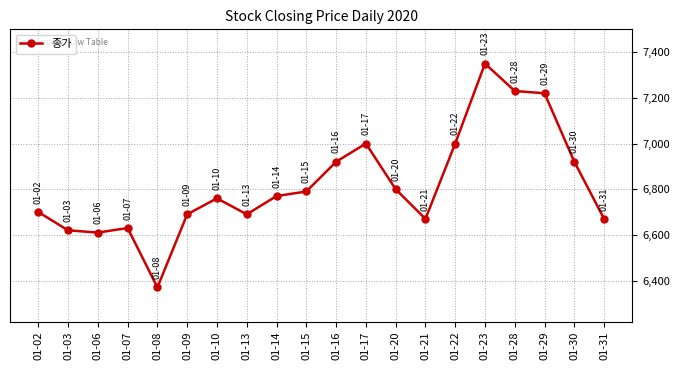

What is the minimum value shown in the chart?

6370